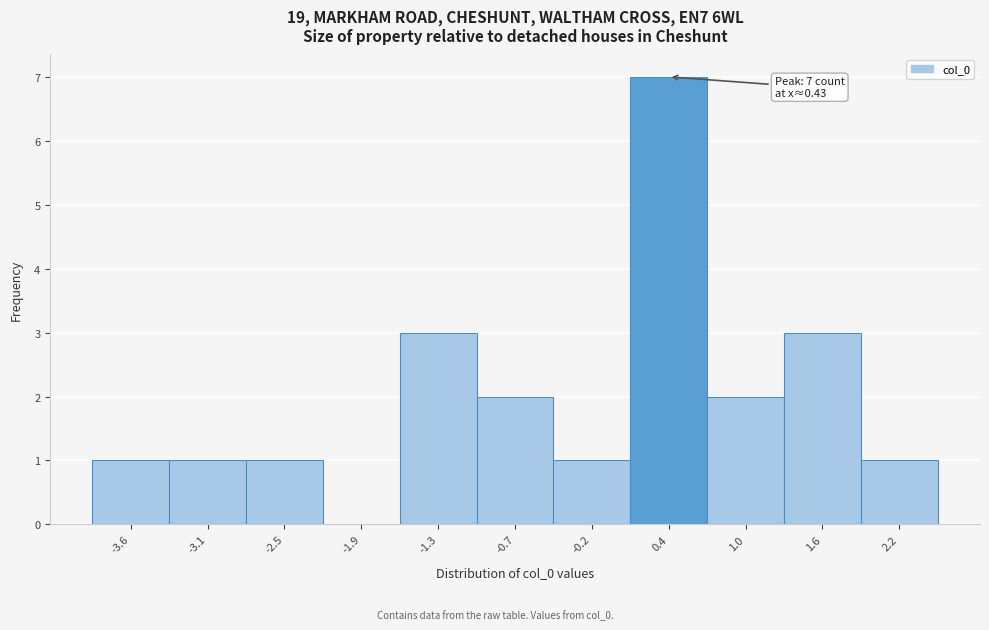

Which range on the x-axis has the tallest bar?

0.1 to 0.7